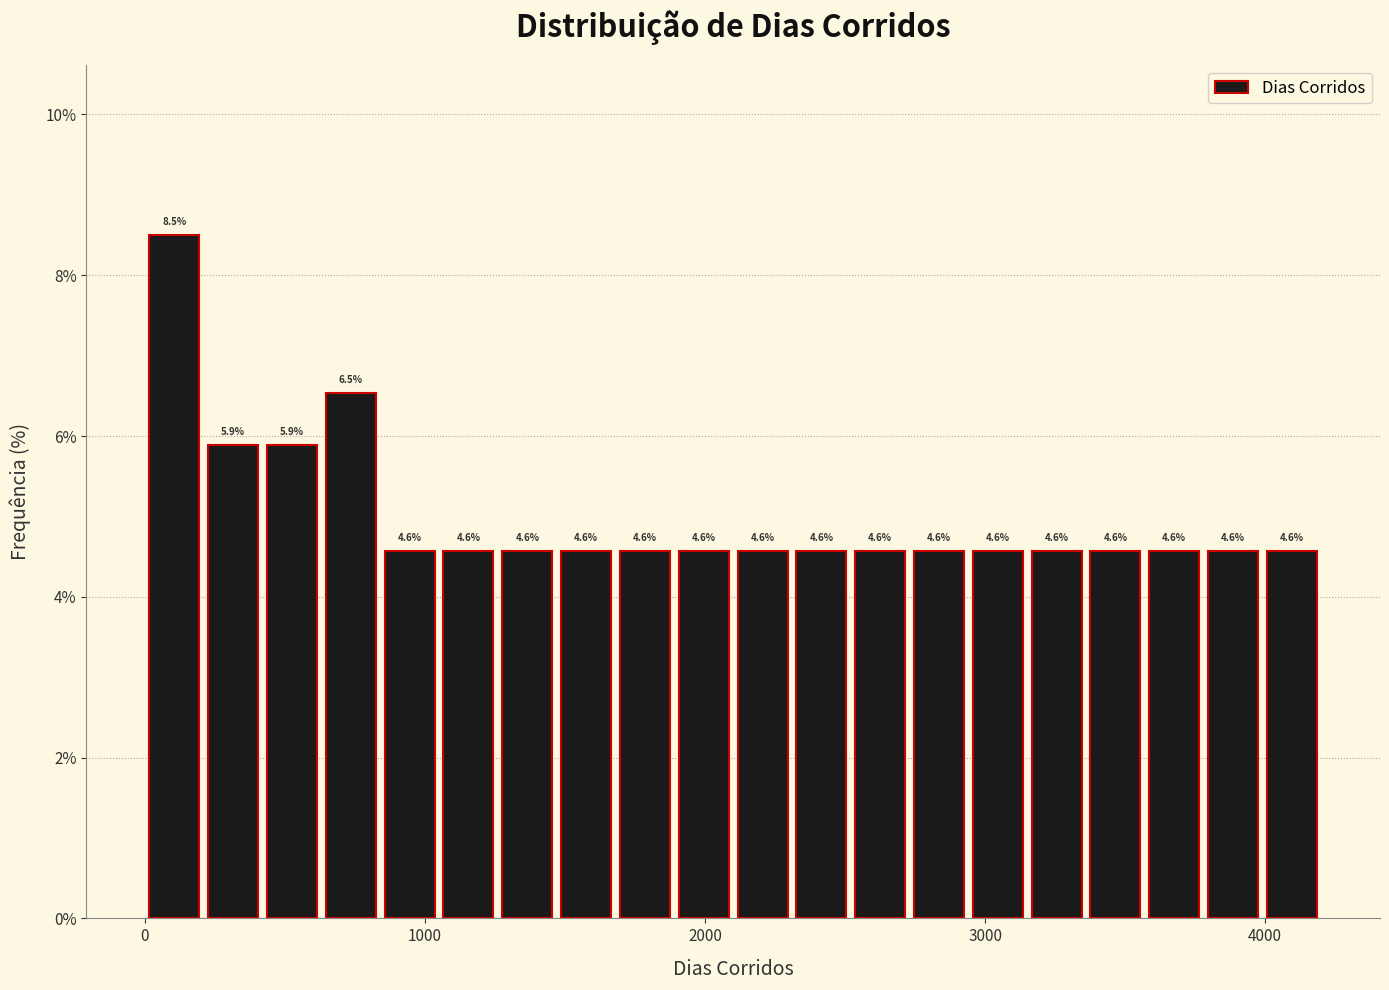

Read against the x-axis, roughly where is the centre of the tallest bar?

100